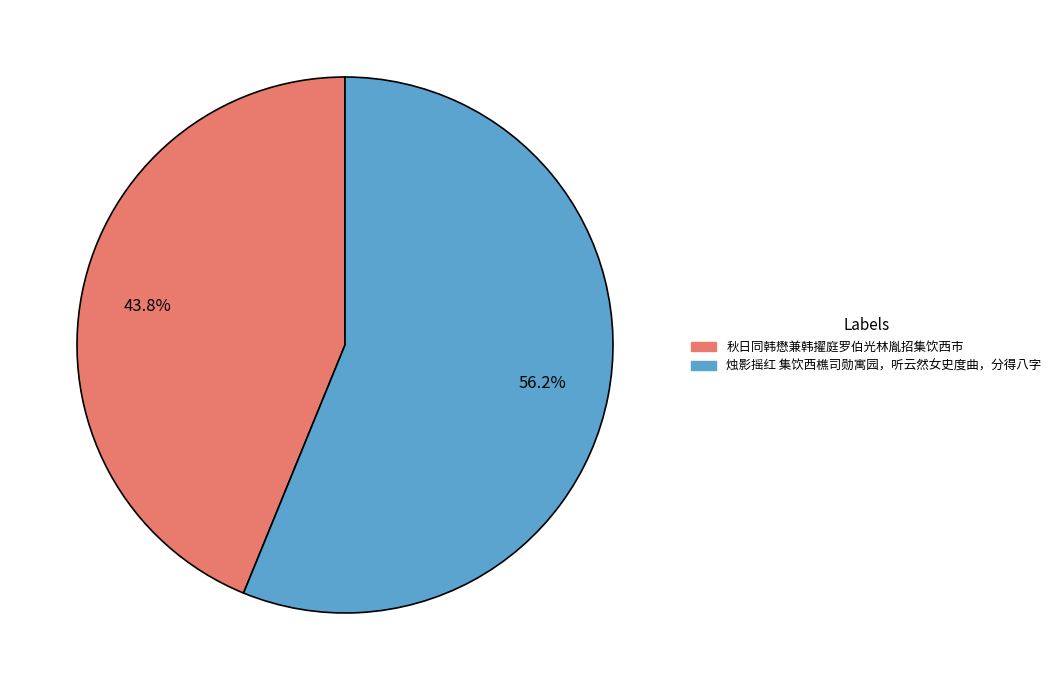

The 烛影摇红 集饮西樵司勋寓园，听云然女史度曲，分得八字 slice represents 69% of the pie. True or false?

False